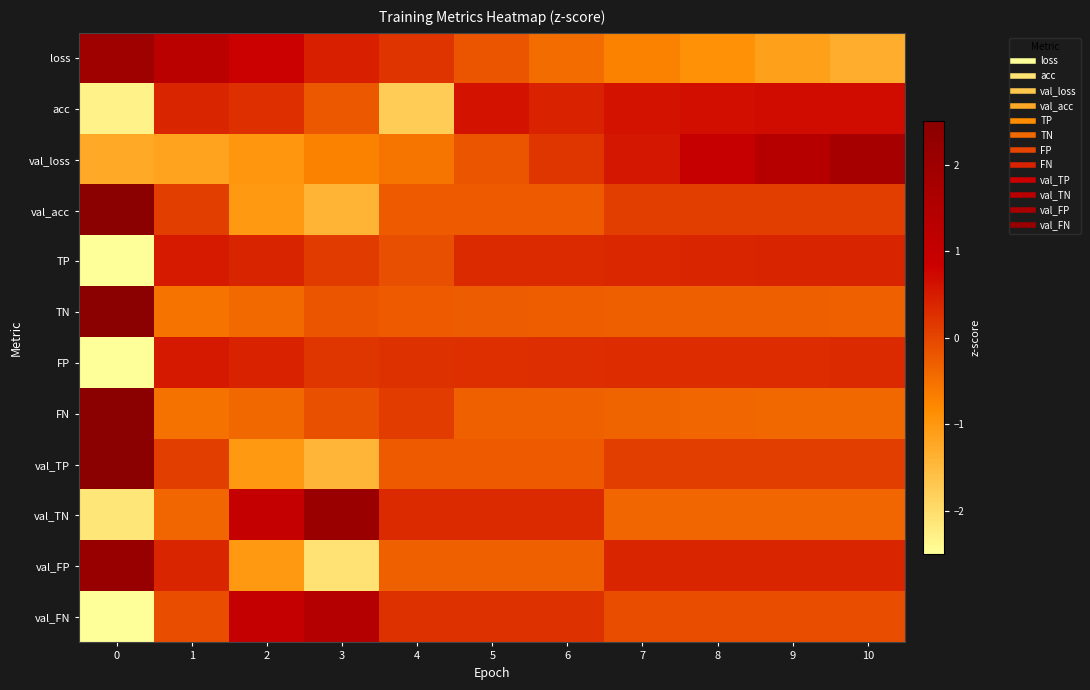

At how many categories does at least one series exceed -2?

11